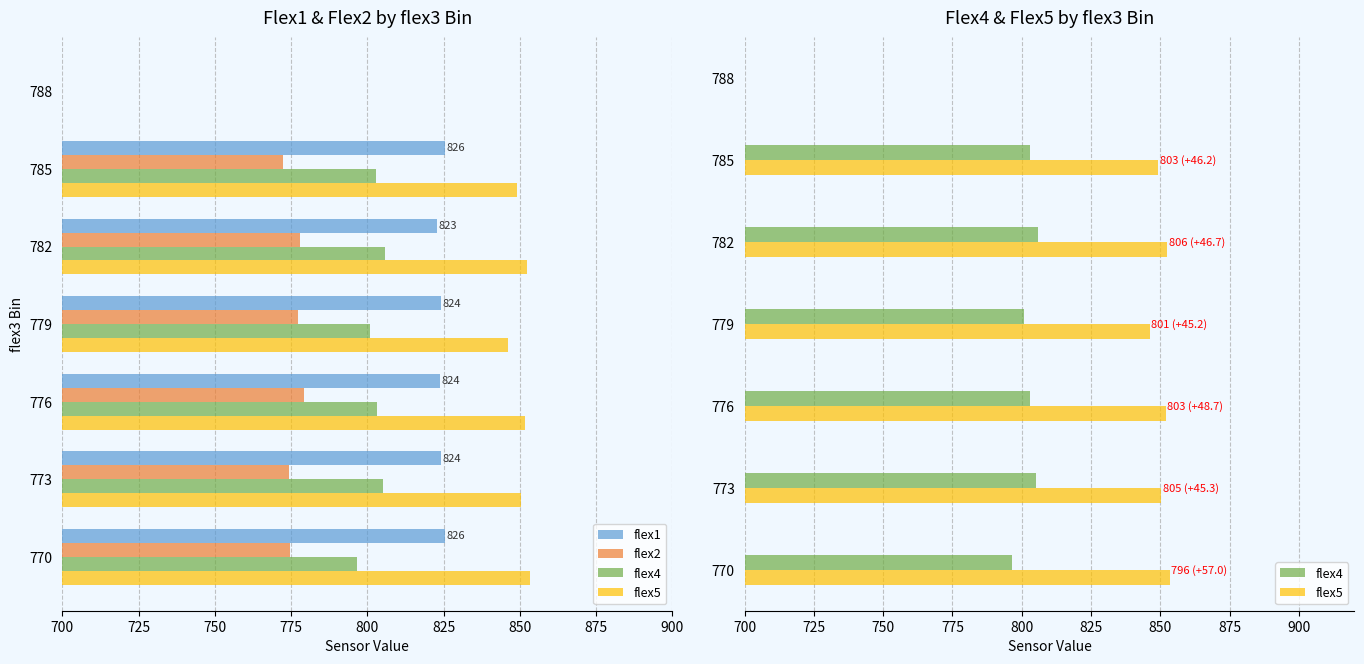

Reading left to right, transcribe all the data shown in this chart.

flex1: 825.5	824.0	823.9	824.2	822.9	825.6	0.0
flex2: 774.5	774.3	779.1	777.4	778.0	772.2	0.0
flex4: 796.5	805.0	803.1	800.9	805.7	803.0	0.0
flex5: 853.5	850.3	851.9	846.1	852.4	849.2	0.0